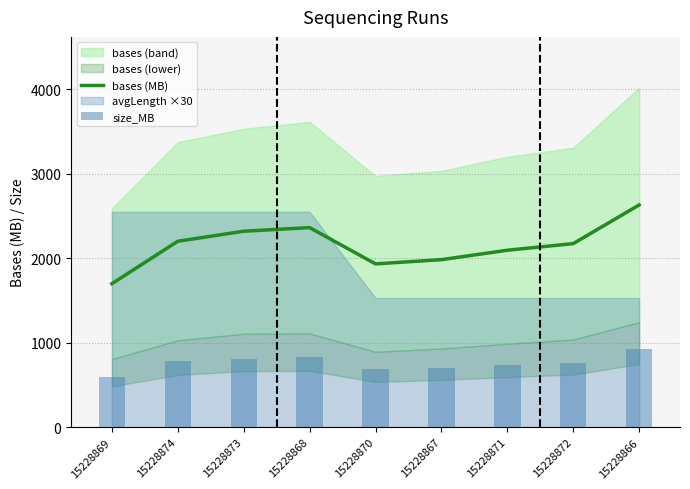

Which category has the lowest value in the bases (MB) series?

15228869